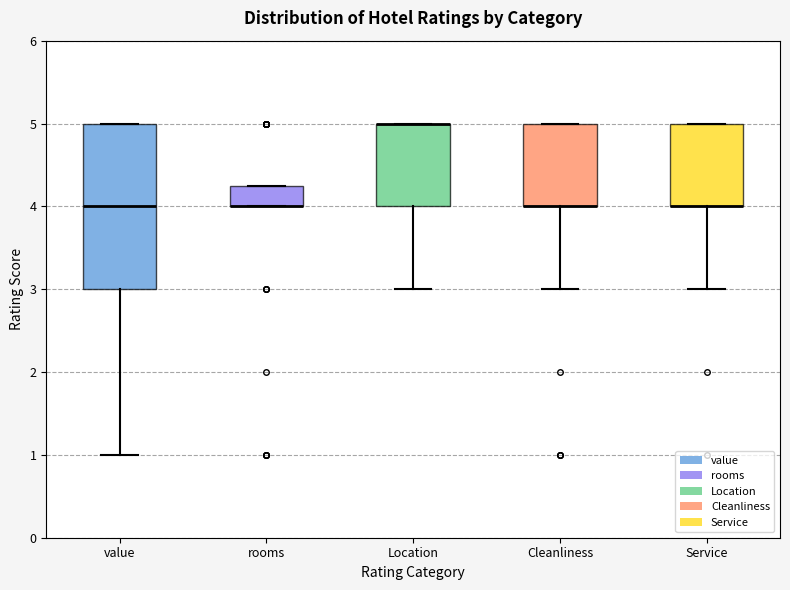

Which box is the tallest, from its lower edge to its upper edge?

value